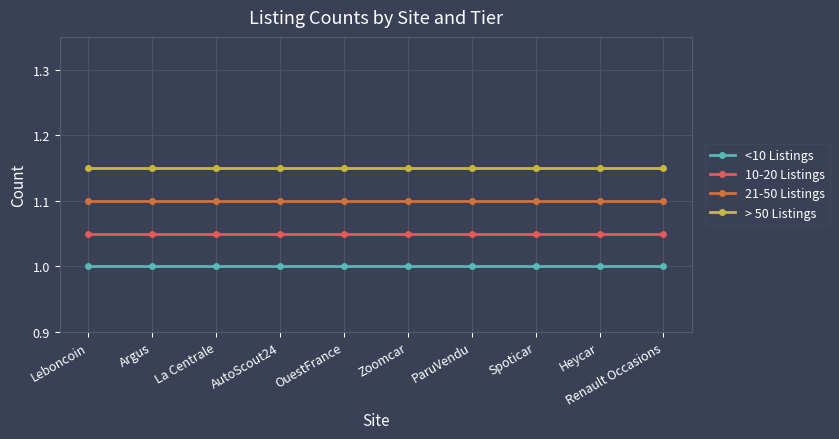

What is the total value across all series at Leboncoin?

4.3